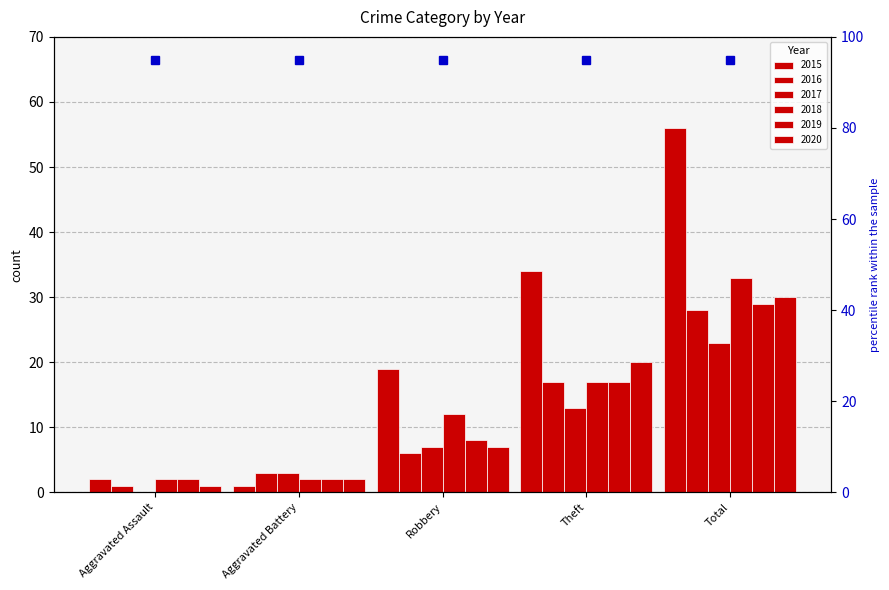

How many data points does each series have?

5